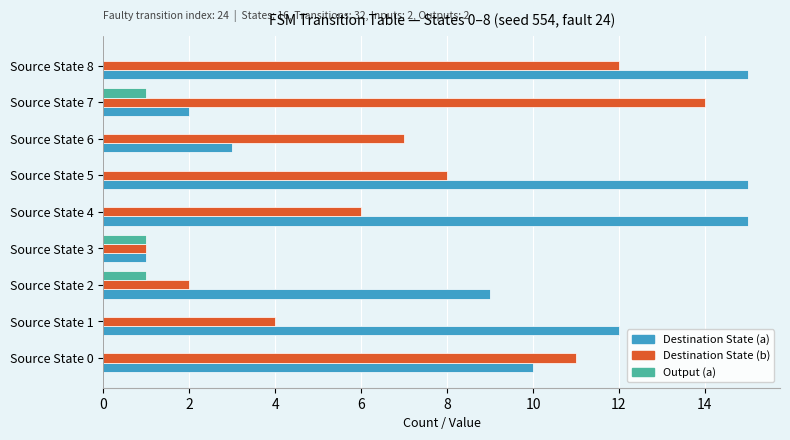

Which series changed the most between Source State 6 and Source State 8?

Destination State (a)